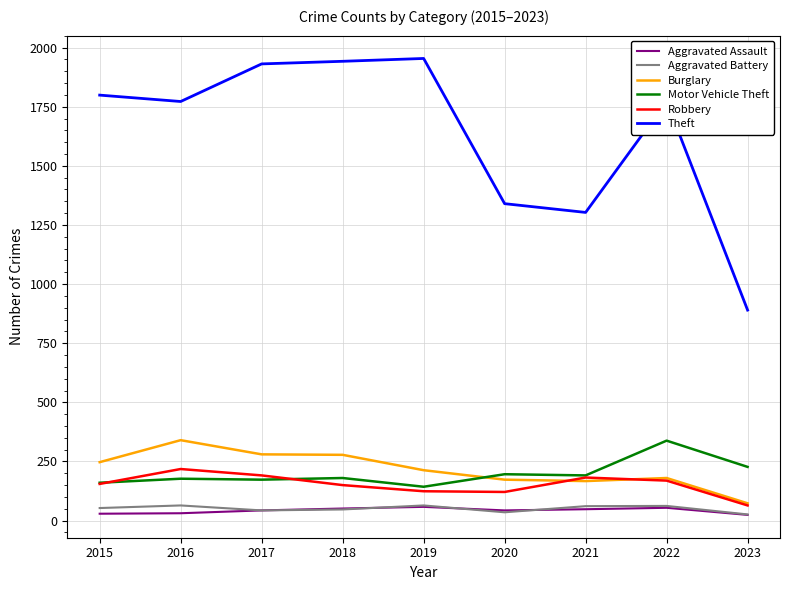

What is the maximum value for Theft?

1954